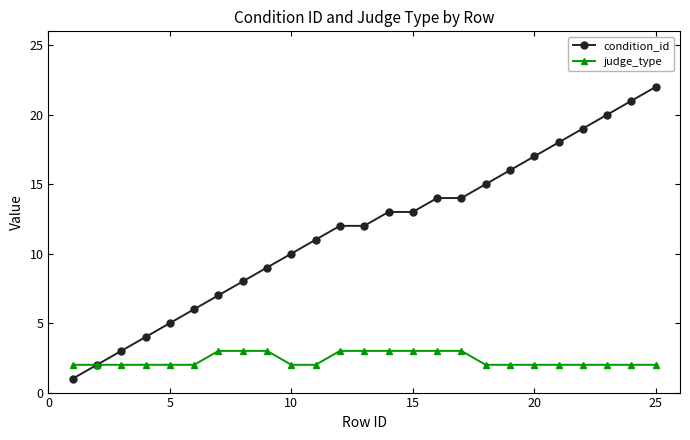

List the series in order of their peak value, lowest first.

judge_type, condition_id